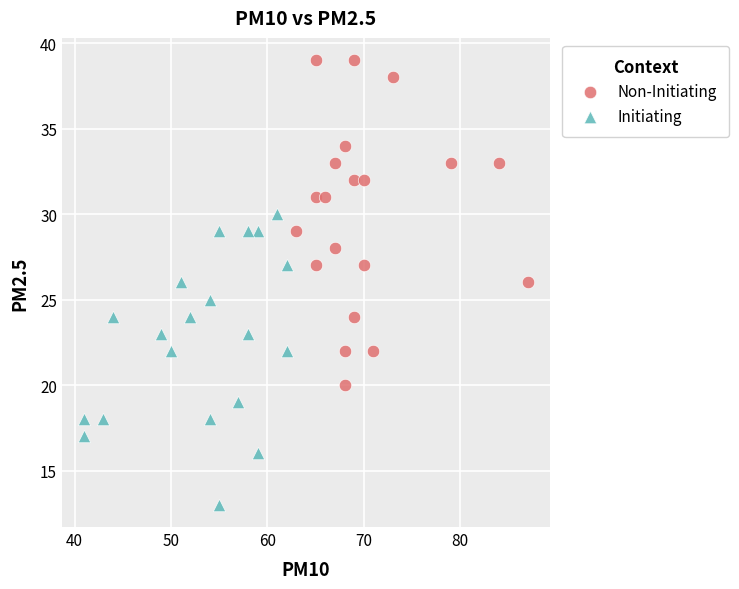

Which series contains the lowest Y value?

Initiating